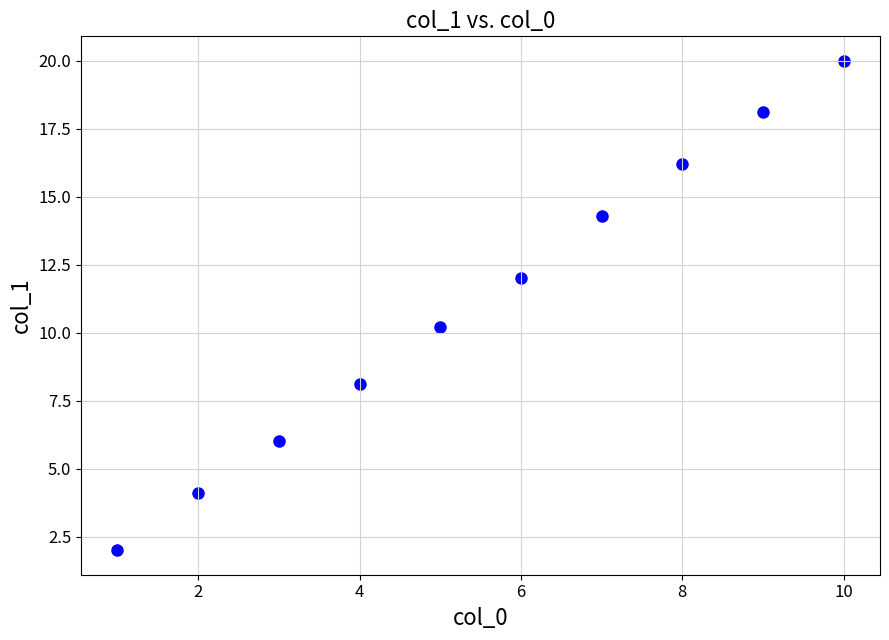

What is the range of Y values (max minus min)?

18.0